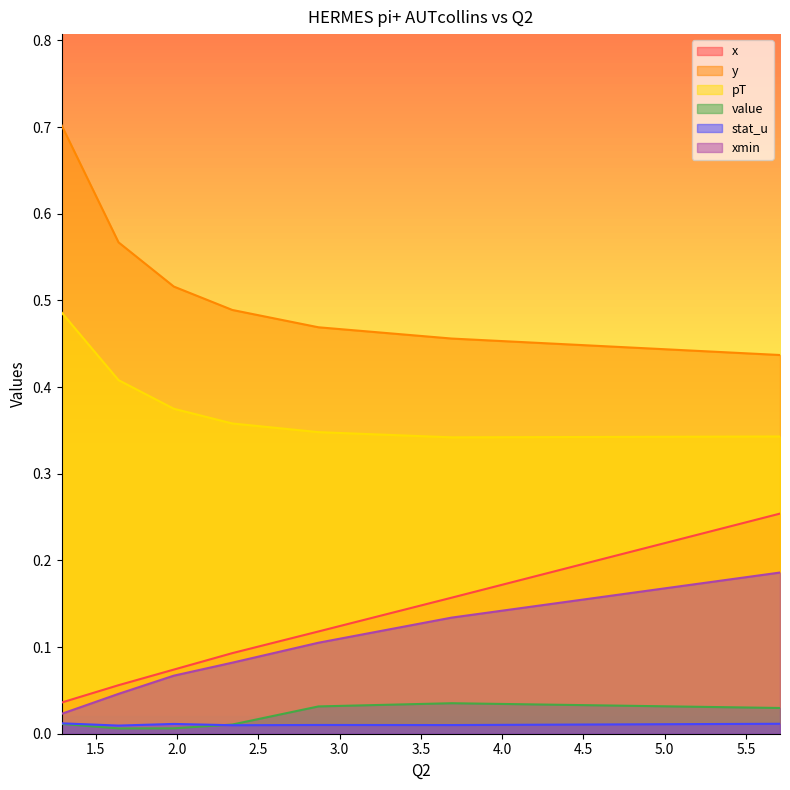

Which has a higher value, 1.98 or 2.34?

2.34